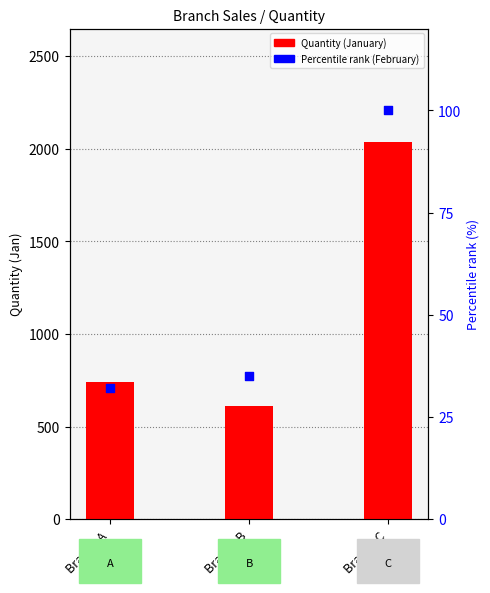

Is the value of February (pct rank) at Branch A greater than the value of January at Branch A?

No